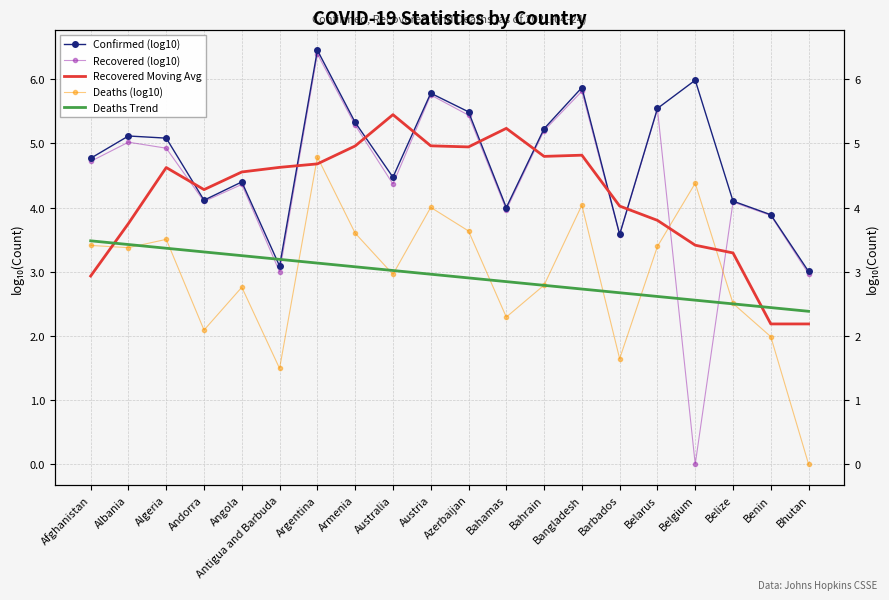

What position from the right is Argentina?

14